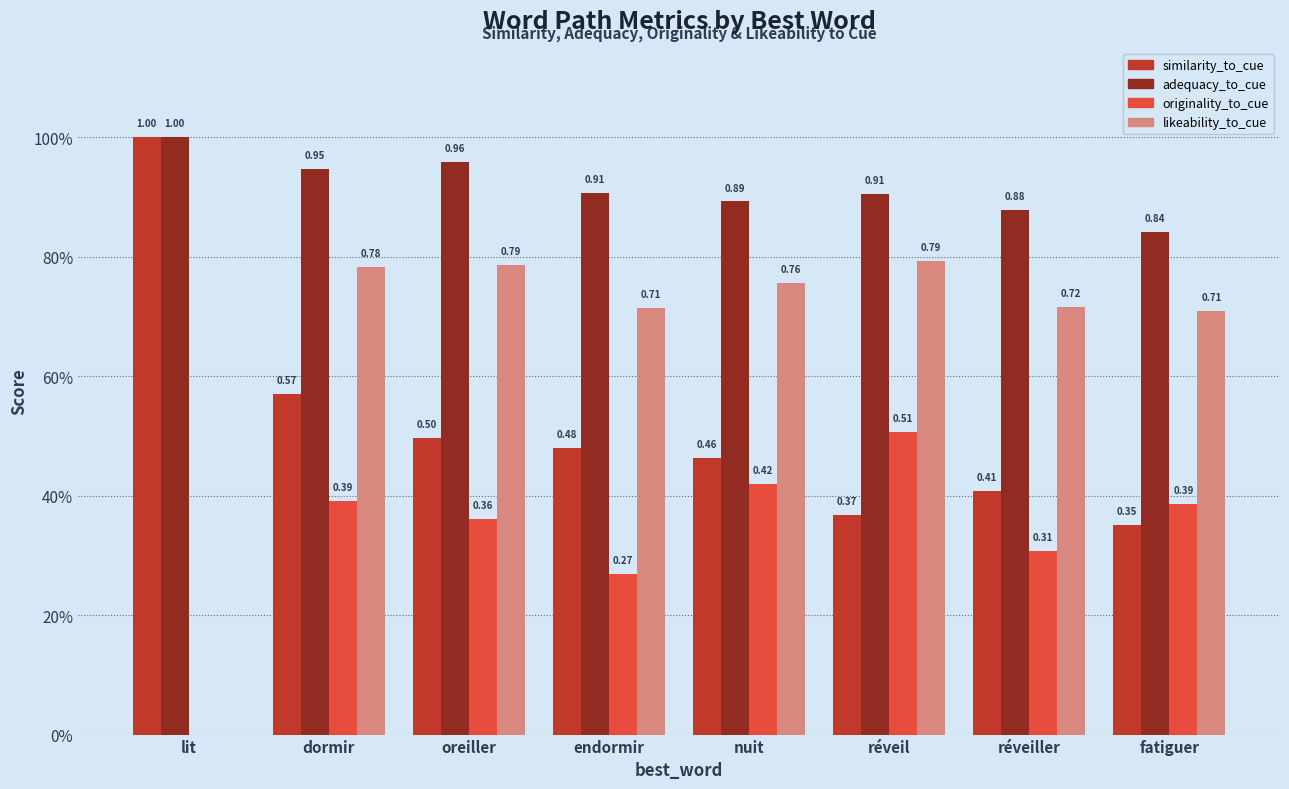

Are the bars horizontal?

No